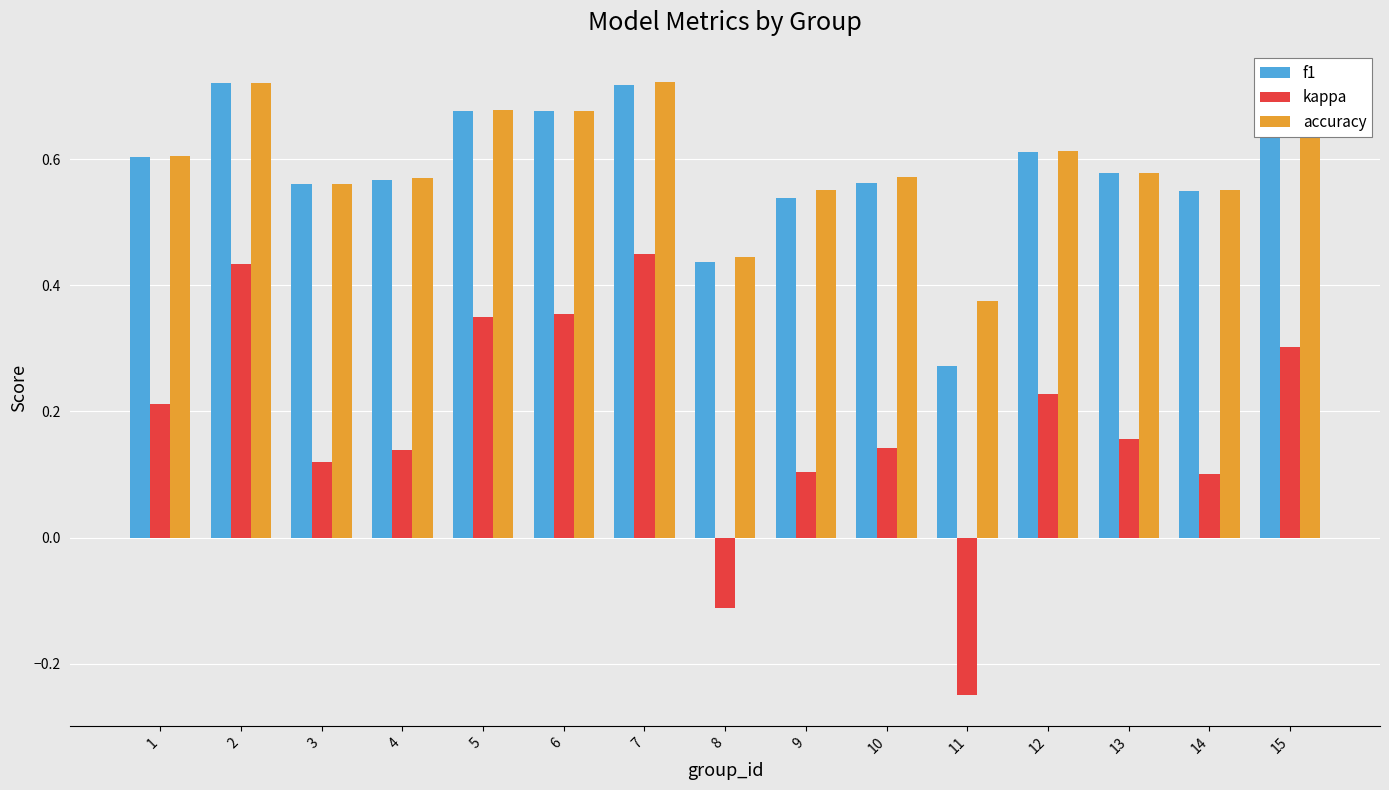

Count the accuracy values in the range 0 to 1.

15